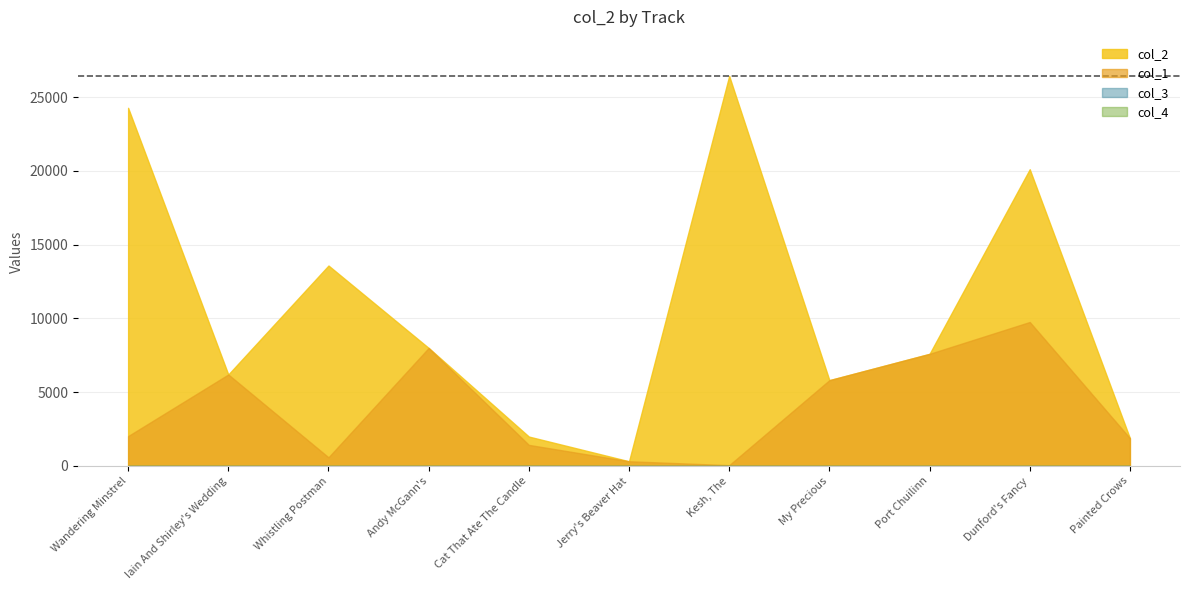

Where does the col_1 series first go above 2025?

Iain And Shirley's Wedding